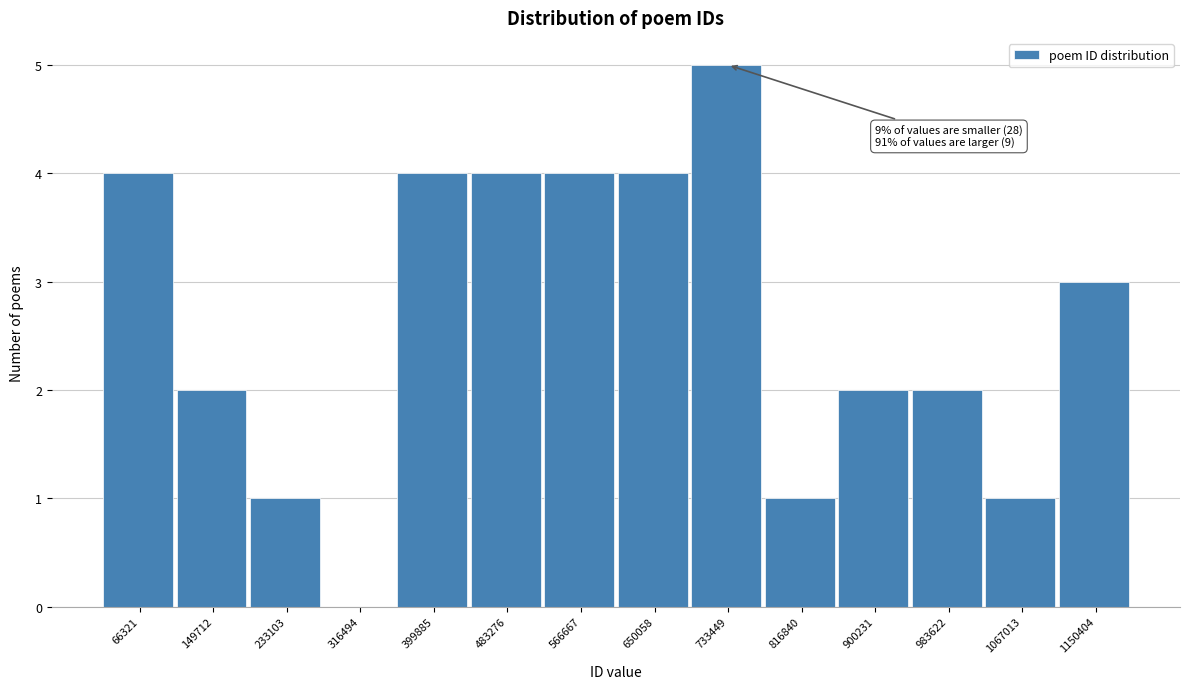

Reading left to right, what are all the values shown in this chart?

66321=4	149712=2	233103=1	316494=0	399885=4	483276=4	566667=4	650058=4	733449=5	816840=1	900231=2	983622=2	1067013=1	1150404=3